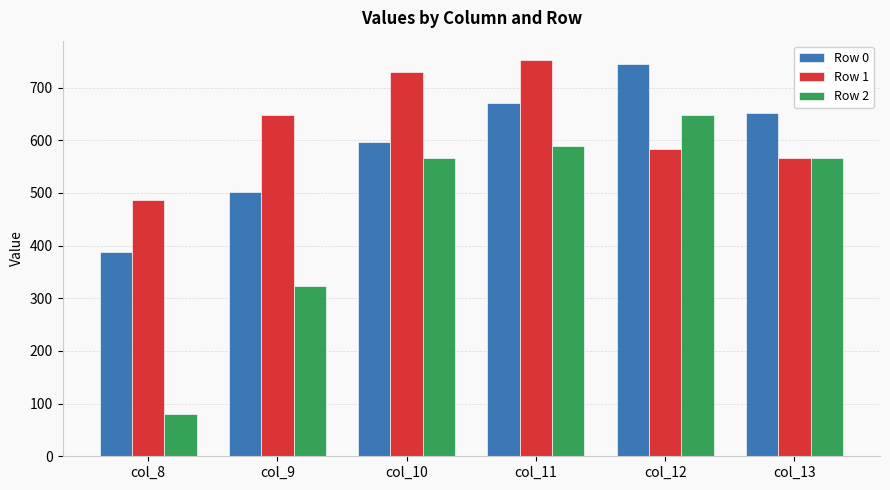

What are all the series names shown in the legend?

Row 0, Row 1, Row 2